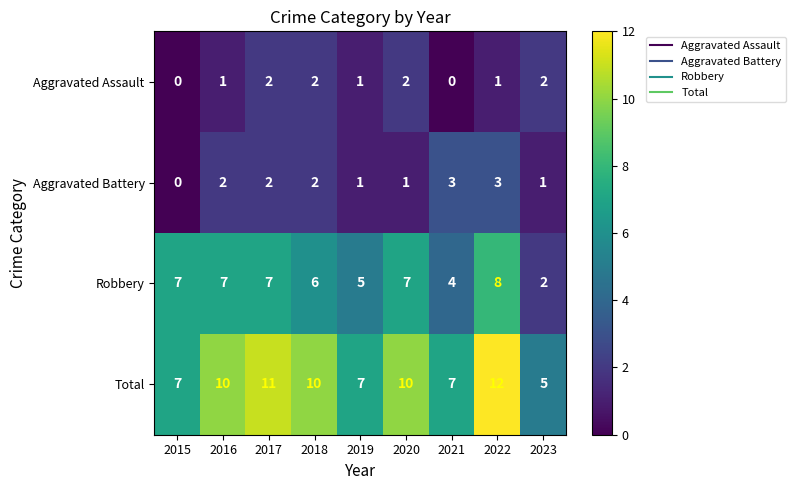

Is it true that Robbery equals 5 at 2019?

True